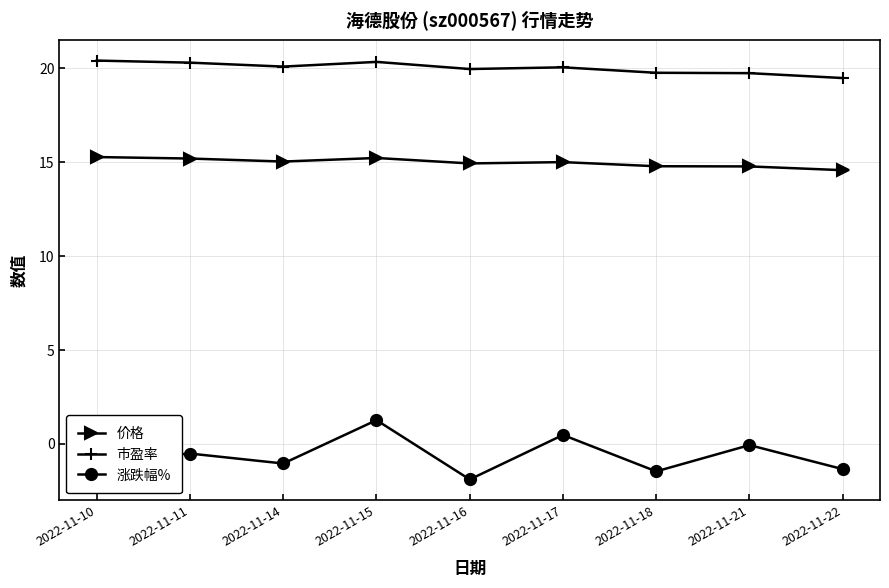

What is the sum of the 涨跌幅% values at 2022-11-21 and 2022-11-15?

1.2